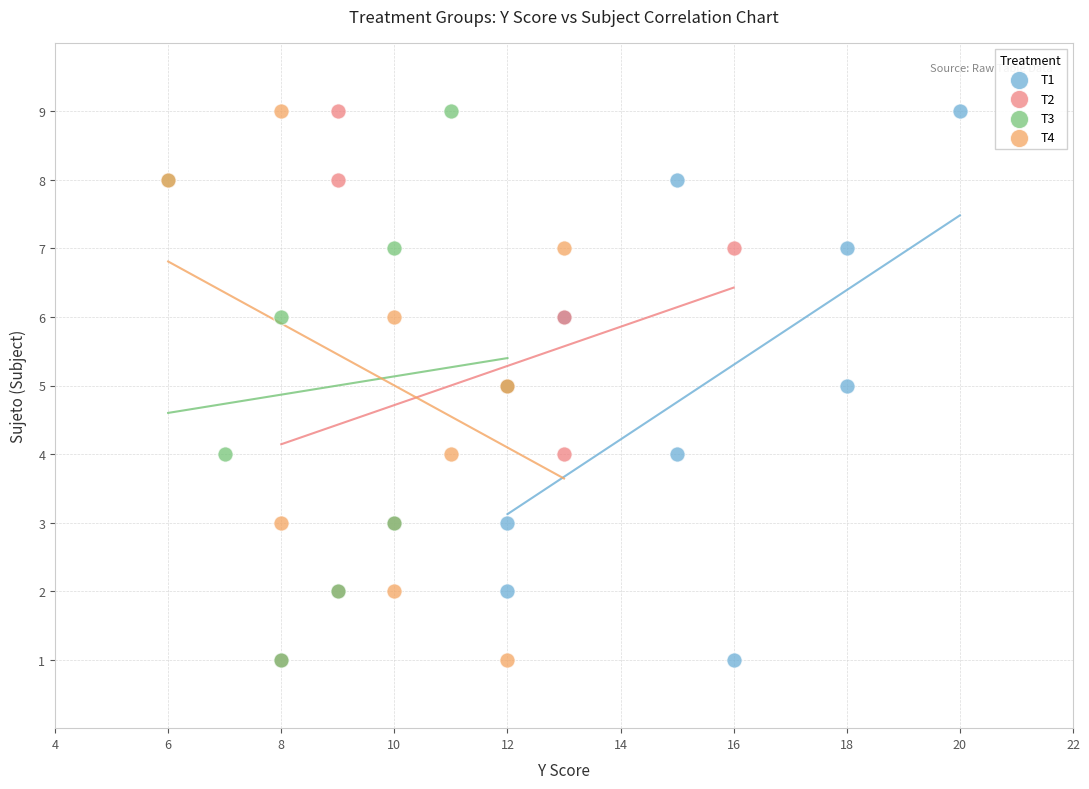

What are all the series names shown in the legend?

T1, T2, T3, T4